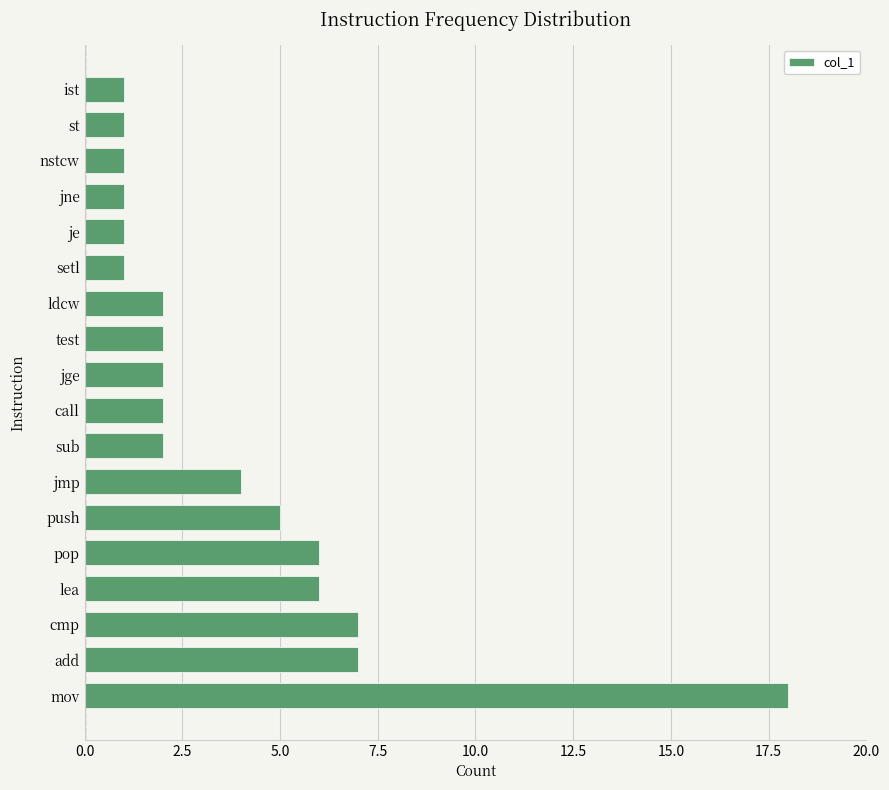

What is the change in value from cmp to sub?

-5